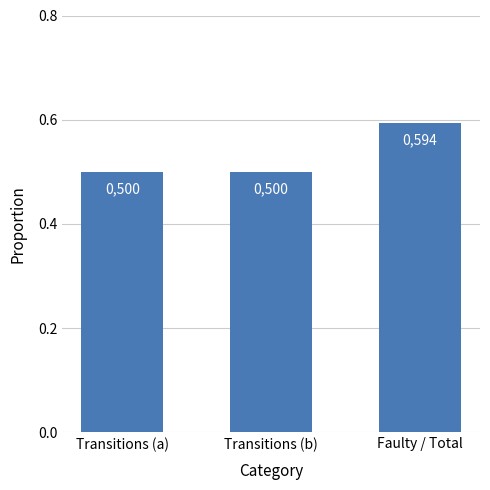

Reading left to right, what are all the values shown in this chart?

Transitions (a)=0.5	Transitions (b)=0.5	Faulty / Total=0.6